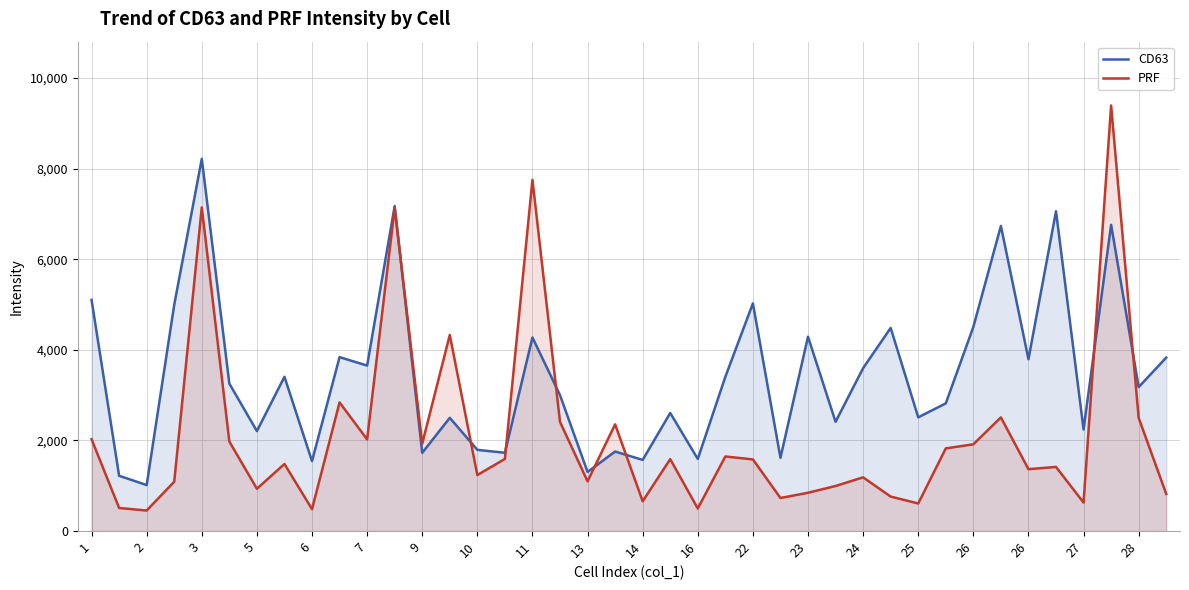

List the series in order of their peak value, lowest first.

CD63, PRF